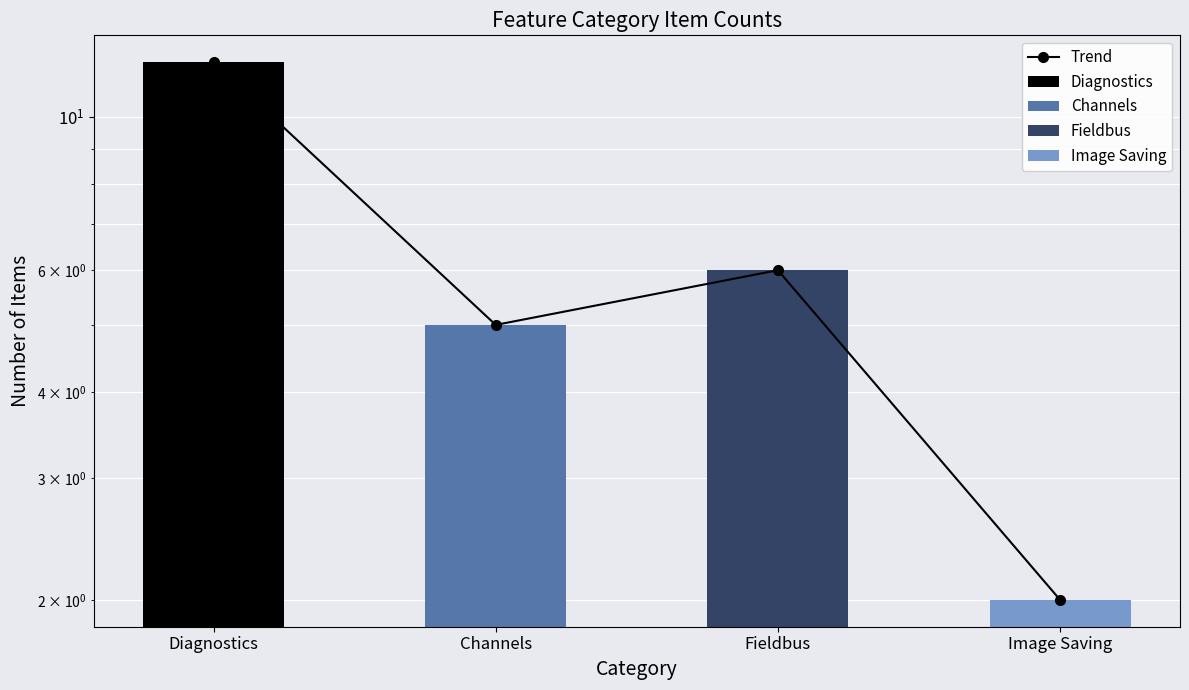

What is the label of the 1st bar from the right?

Image Saving